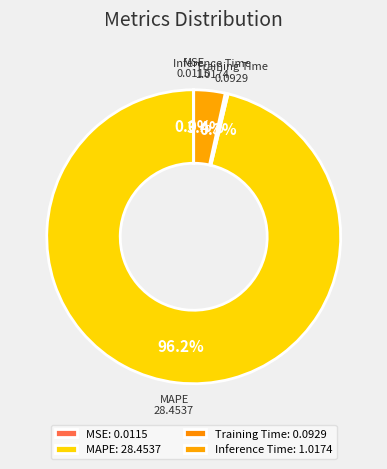

Is there any slice that represents more than half of the pie?

Yes